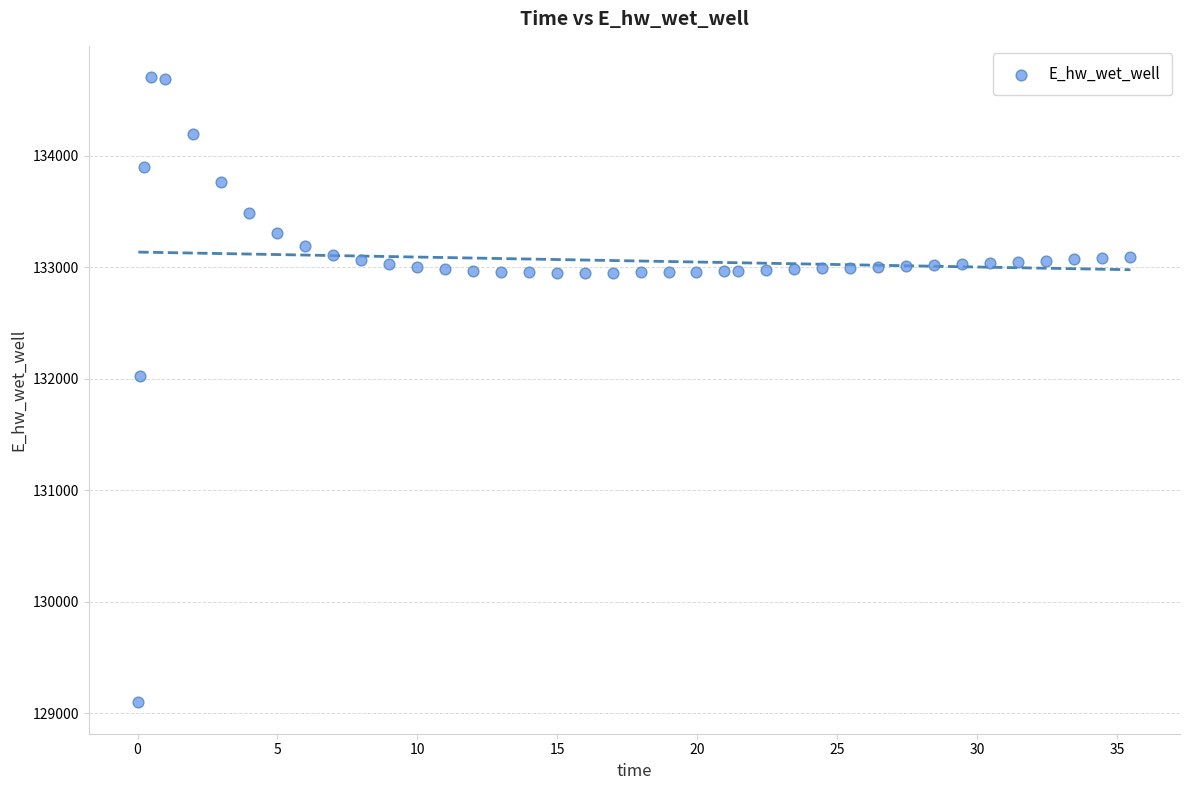

What Y value in the scatter plot is closest to 131901?

132023.3